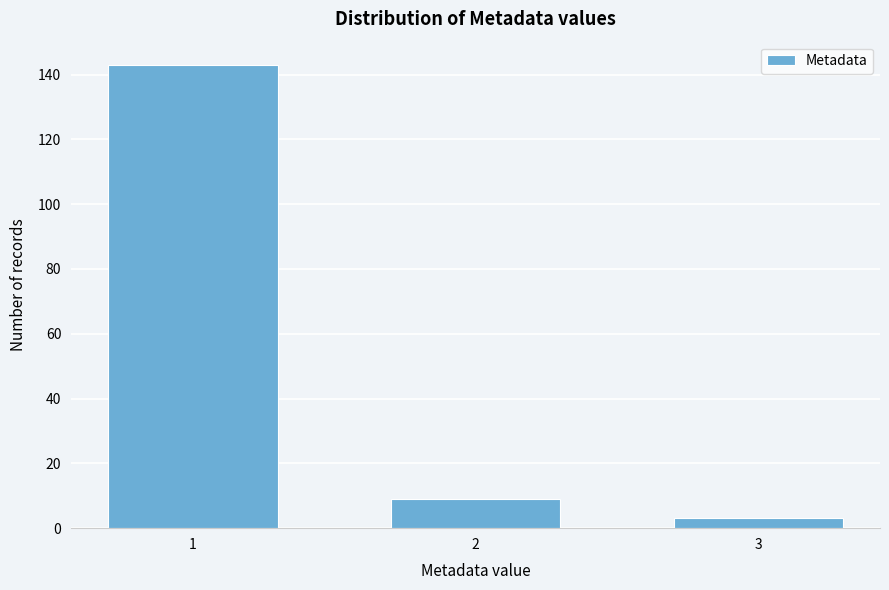

Reading left to right, what are all the values shown in this chart?

1=143	2=9	3=3